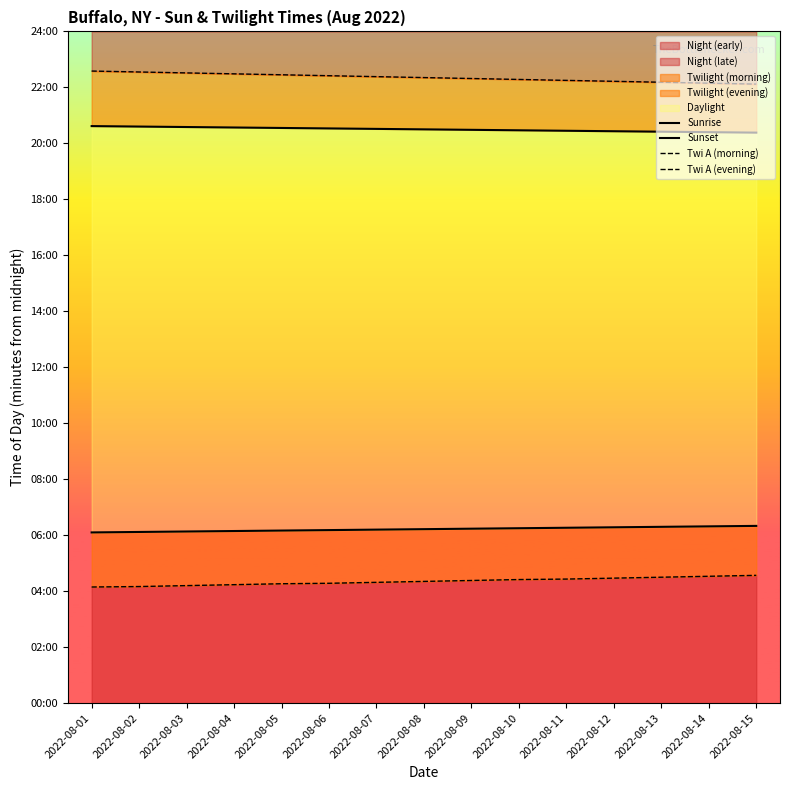

Which series has the largest range (max minus min)?

Twi A (evening)